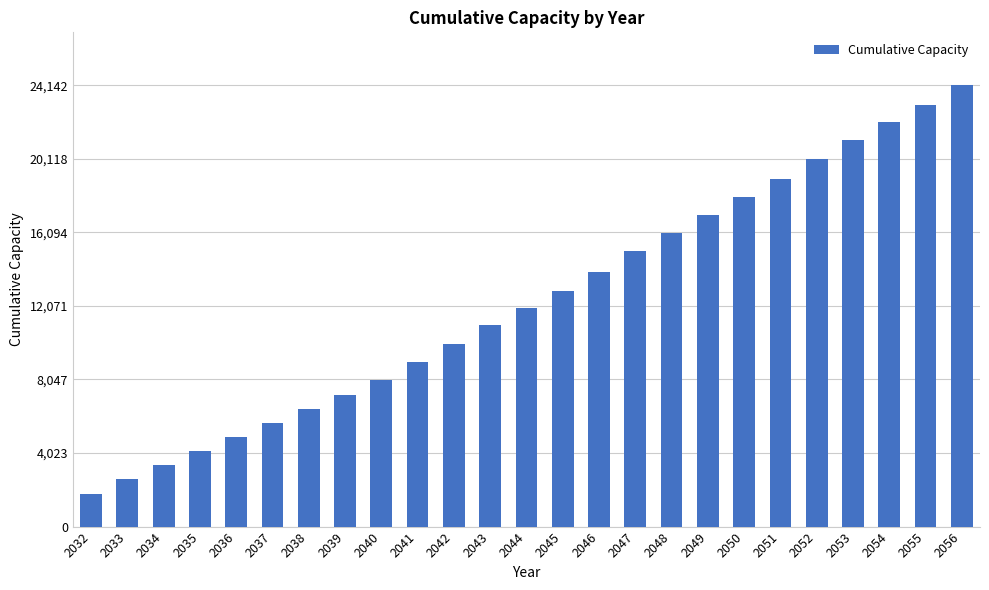

What is the smallest value displayed?

1789.8